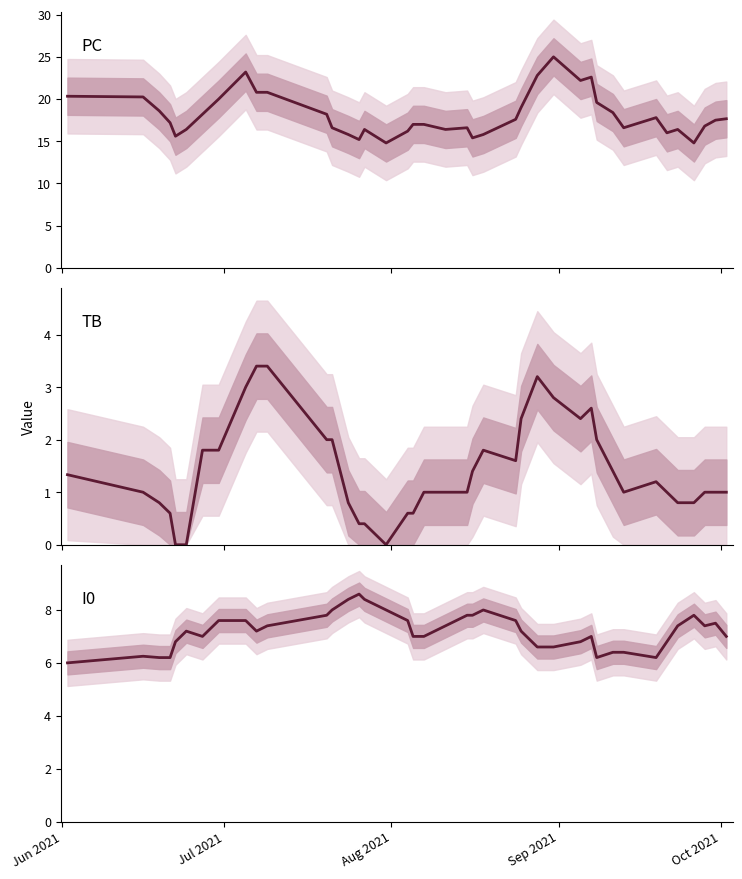

List the series in order of their overall mean, lowest first.

TB, I0, PC